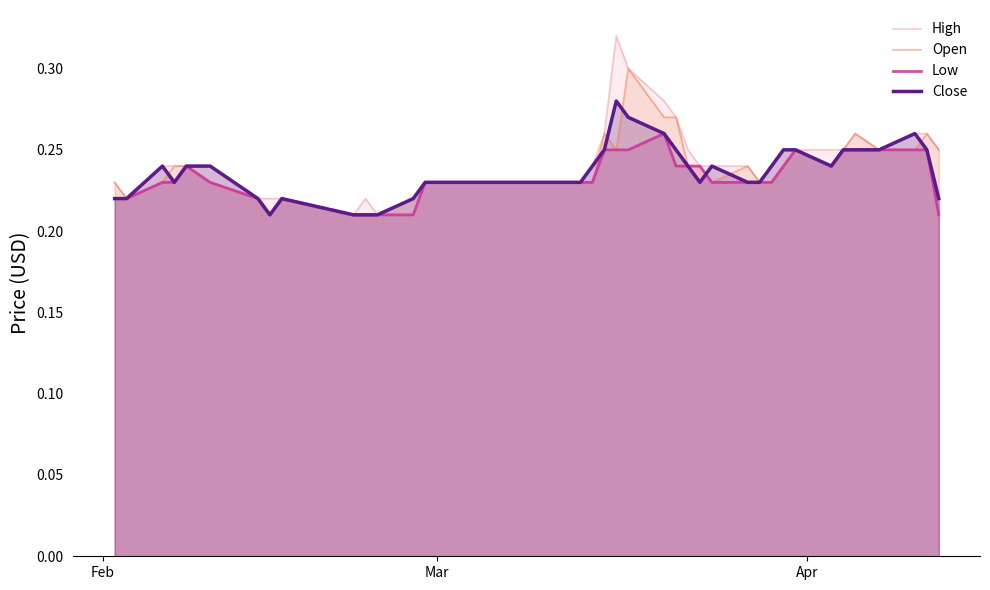

The value of High at 31 is 0.4. True or false?

False